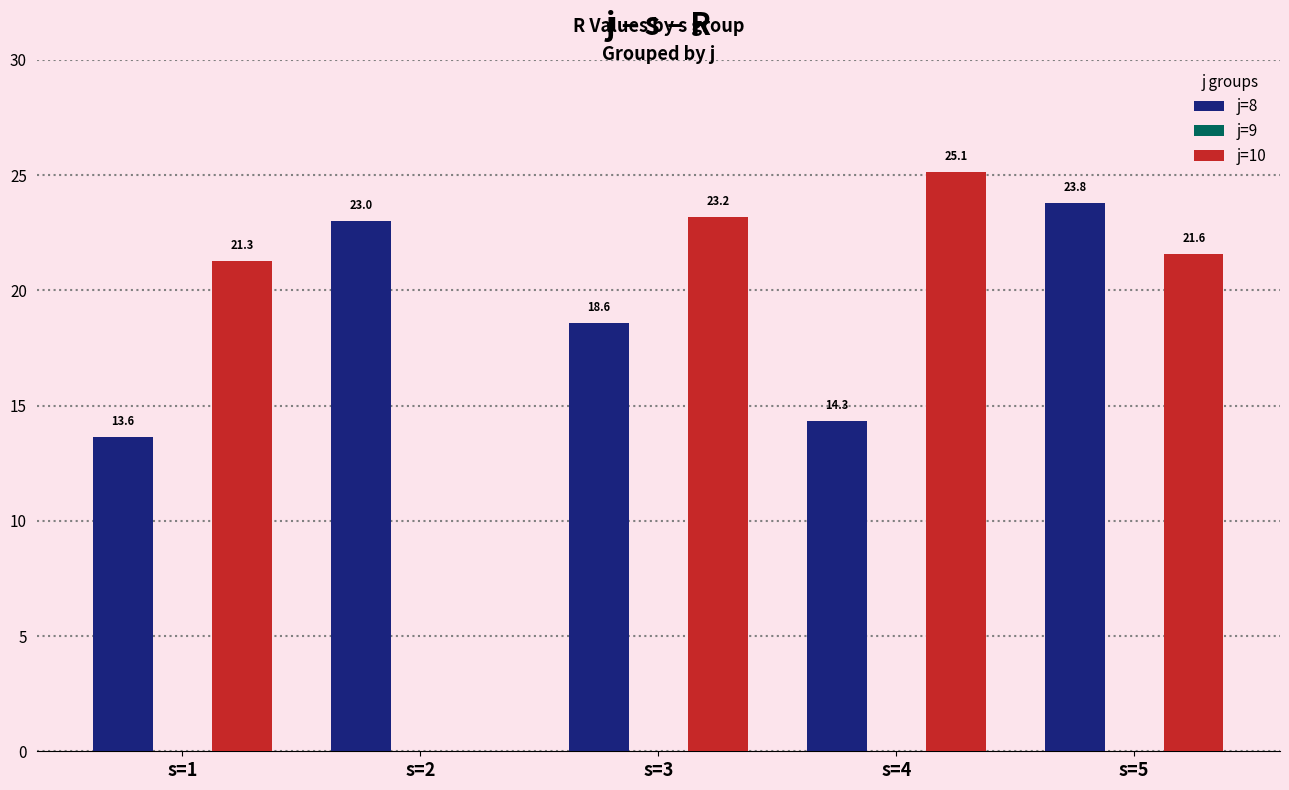

Count the number of data series in this chart.

2